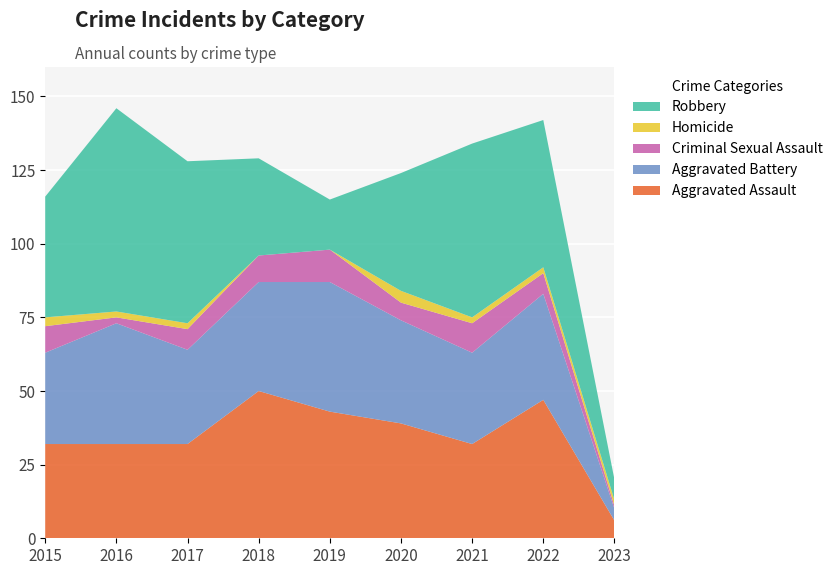

Reading left to right, list all the values displayed in this chart.

Aggravated Assault: 2015=32	2016=32	2017=32	2018=50	2019=43	2020=39	2021=32	2022=47	2023=6
Aggravated Battery: 2015=31	2016=41	2017=32	2018=37	2019=44	2020=35	2021=31	2022=36	2023=4
Criminal Sexual Assault: 2015=9	2016=2	2017=7	2018=9	2019=11	2020=6	2021=10	2022=7	2023=1
Homicide: 2015=3	2016=2	2017=2	2018=0	2019=0	2020=4	2021=2	2022=2	2023=2
Robbery: 2015=41	2016=69	2017=55	2018=33	2019=17	2020=40	2021=59	2022=50	2023=7